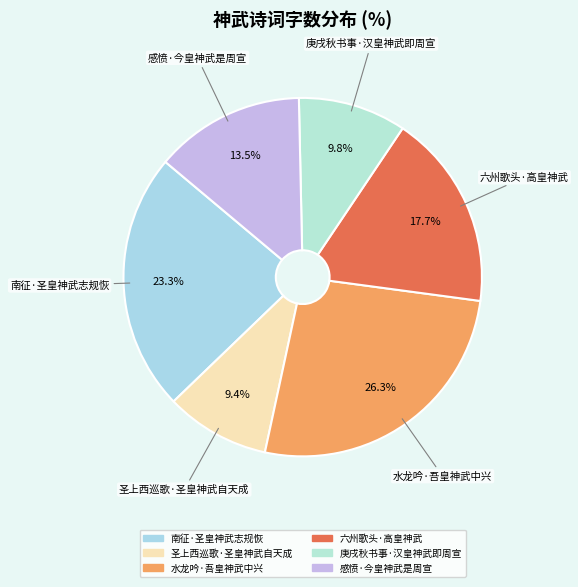

To the nearest percent, what is the combined percentage of 水龙吟·吾皇神武中兴 and 感愤·今皇神武是周宣?

40%